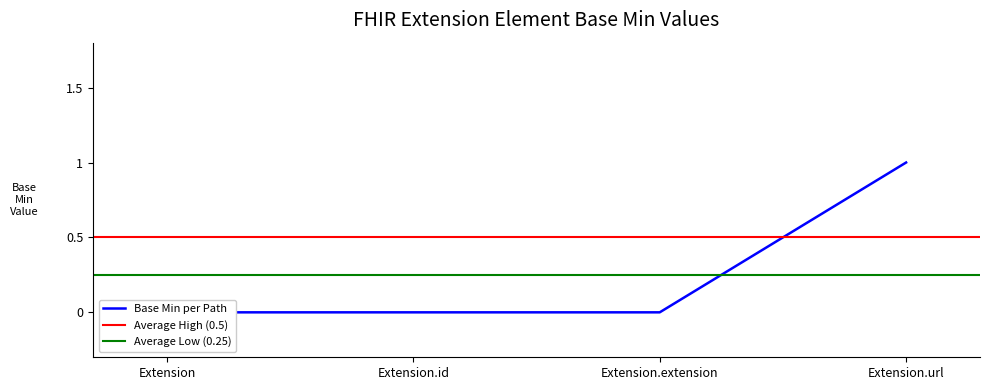

What position from the right is Extension.url?

1